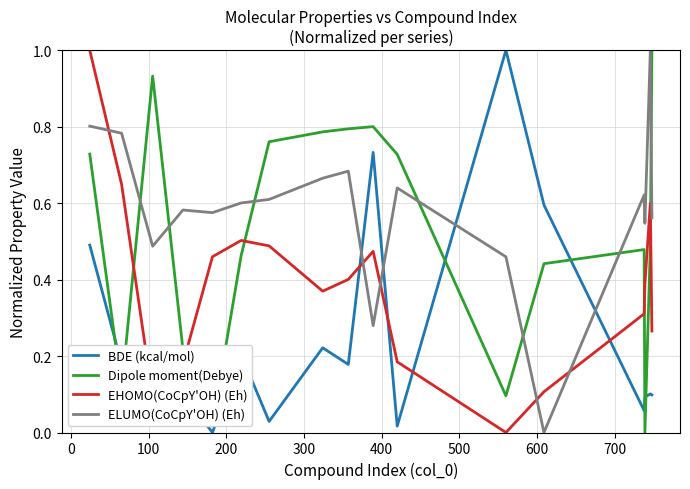

Which series ends up on top after the final intersection of ELUMO(CoCpY'OH) (Eh) and Dipole moment(Debye)?

Dipole moment(Debye)